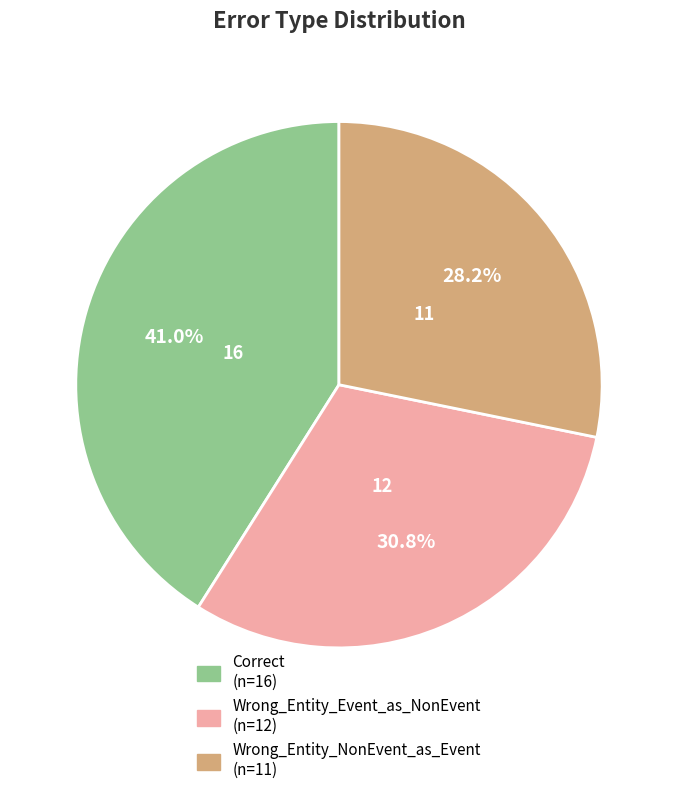

Is there any slice that represents more than half of the pie?

No